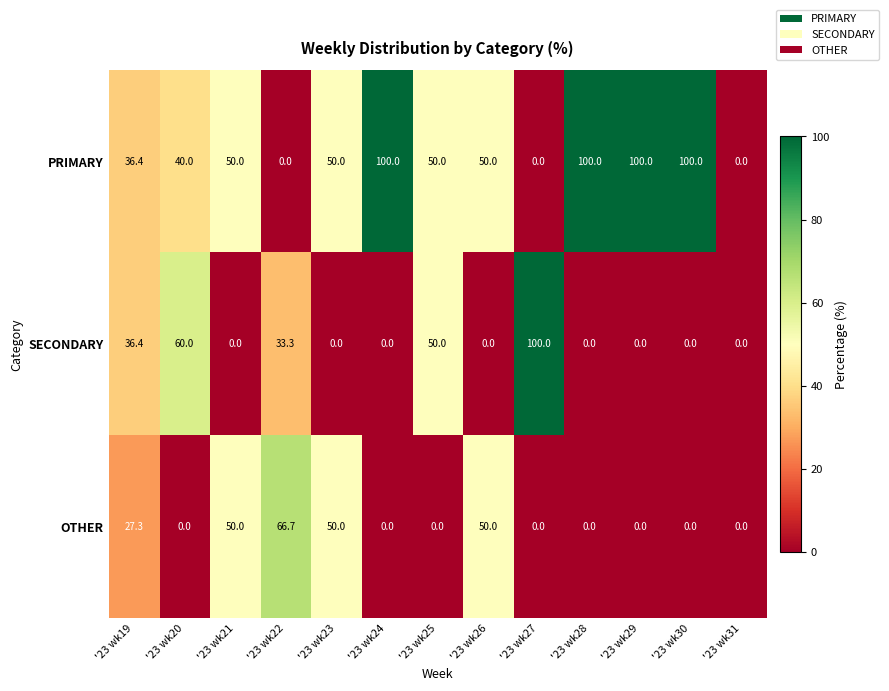

What is the spread (max minus min) of values at '23 wk24?

100.0